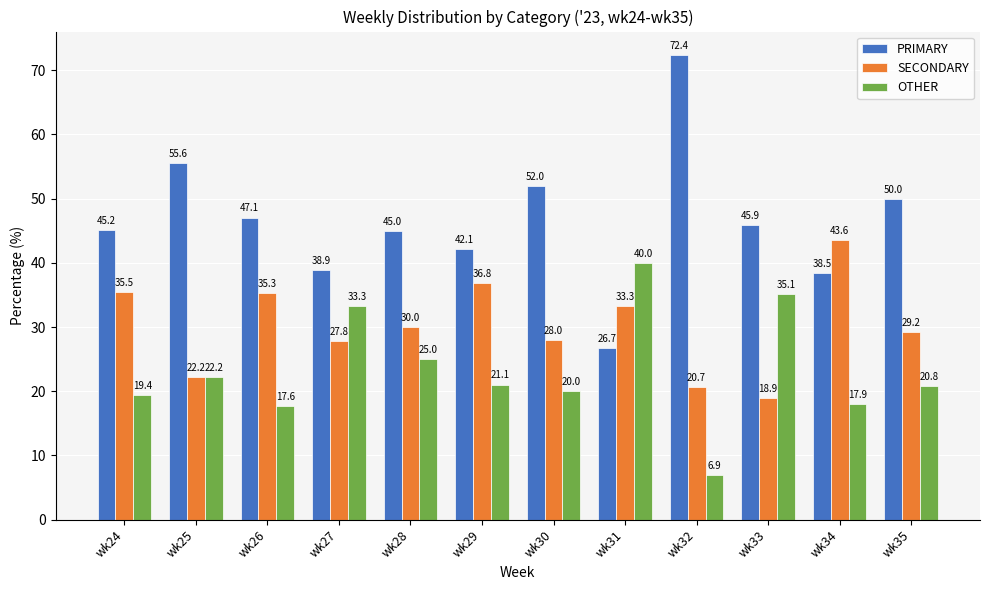

Reading left to right, transcribe all the data shown in this chart.

PRIMARY: wk24=45.2	wk25=55.6	wk26=47.1	wk27=38.9	wk28=45.0	wk29=42.1	wk30=52.0	wk31=26.7	wk32=72.4	wk33=45.9	wk34=38.5	wk35=50.0
SECONDARY: wk24=35.5	wk25=22.2	wk26=35.3	wk27=27.8	wk28=30.0	wk29=36.8	wk30=28.0	wk31=33.3	wk32=20.7	wk33=18.9	wk34=43.6	wk35=29.2
OTHER: wk24=19.4	wk25=22.2	wk26=17.6	wk27=33.3	wk28=25.0	wk29=21.1	wk30=20.0	wk31=40.0	wk32=6.9	wk33=35.1	wk34=17.9	wk35=20.8